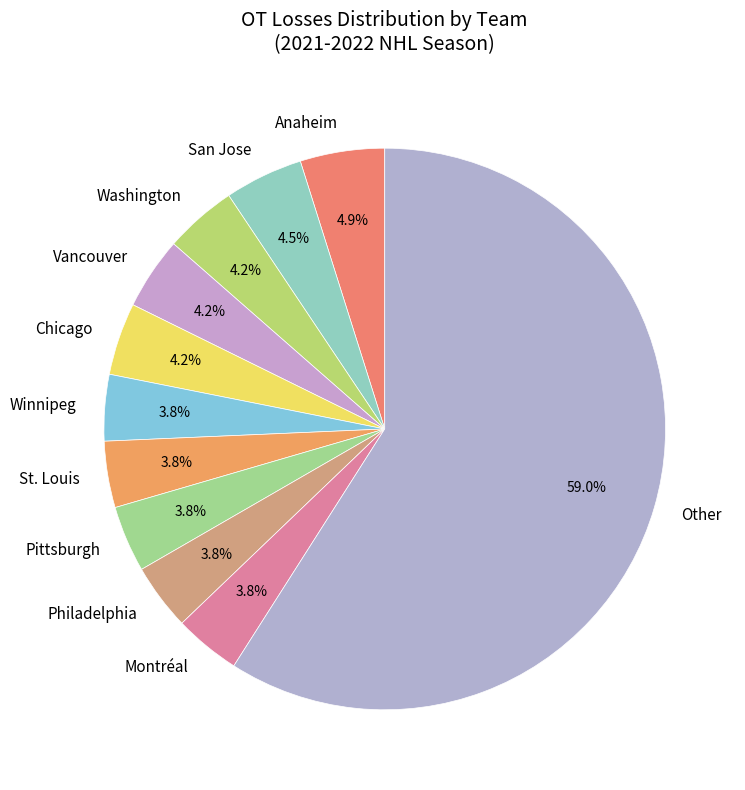

Between Pittsburgh and Anaheim, which is larger?

Anaheim